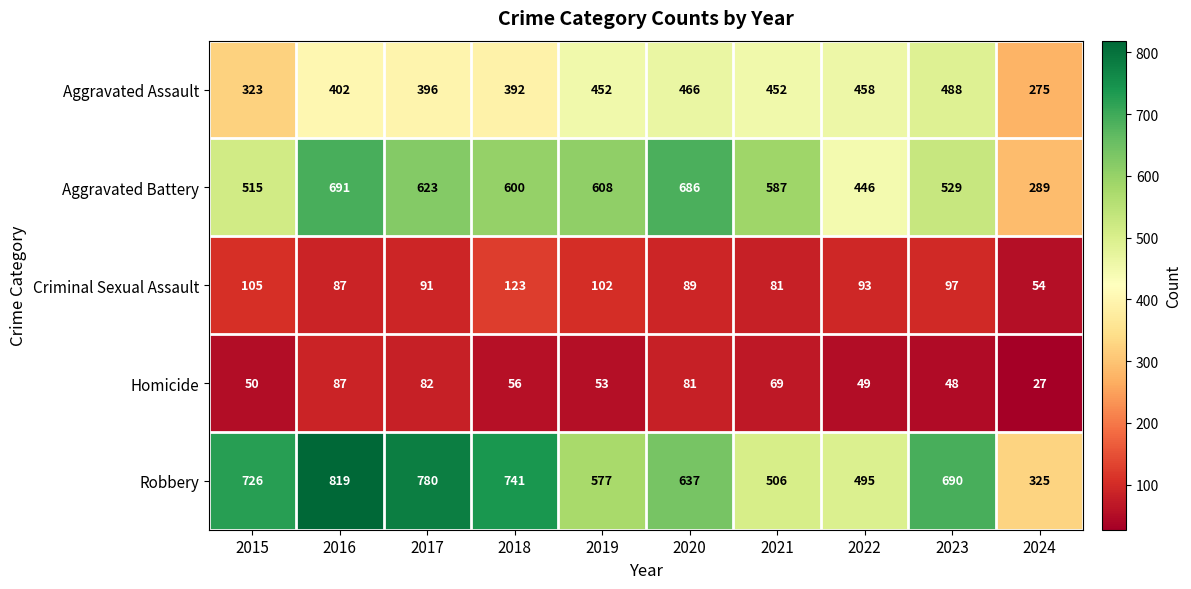

What is the greatest value displayed?

819